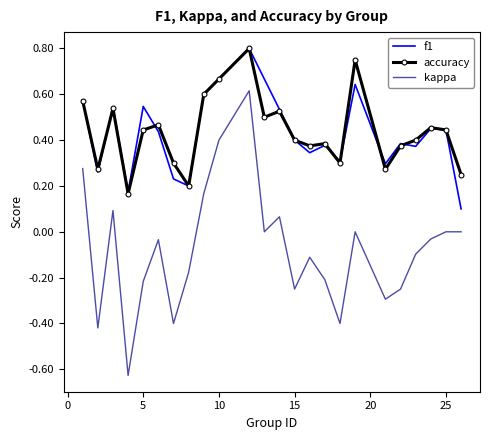

Which series has the widest spread of values?

kappa